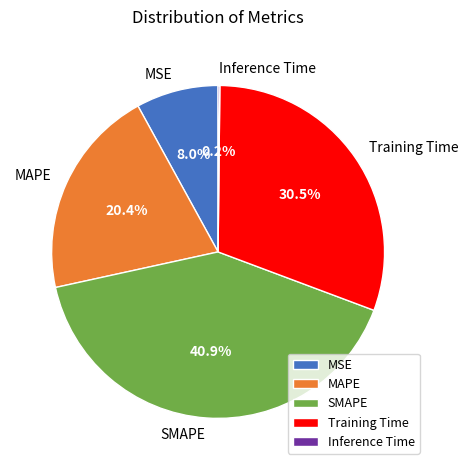

What is the largest slice in the pie chart?

SMAPE